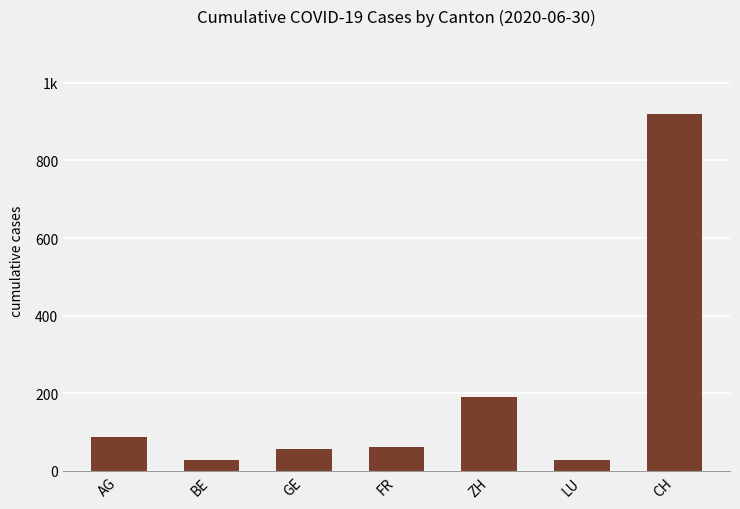

What is the average value?

195